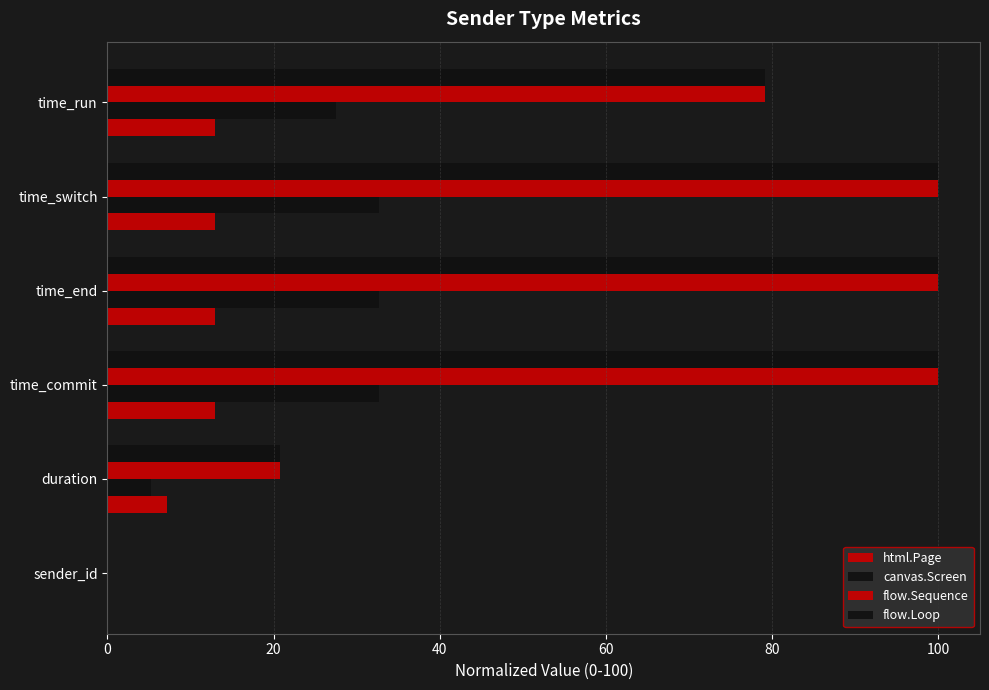

Which series has the largest total across all categories?

flow.Loop